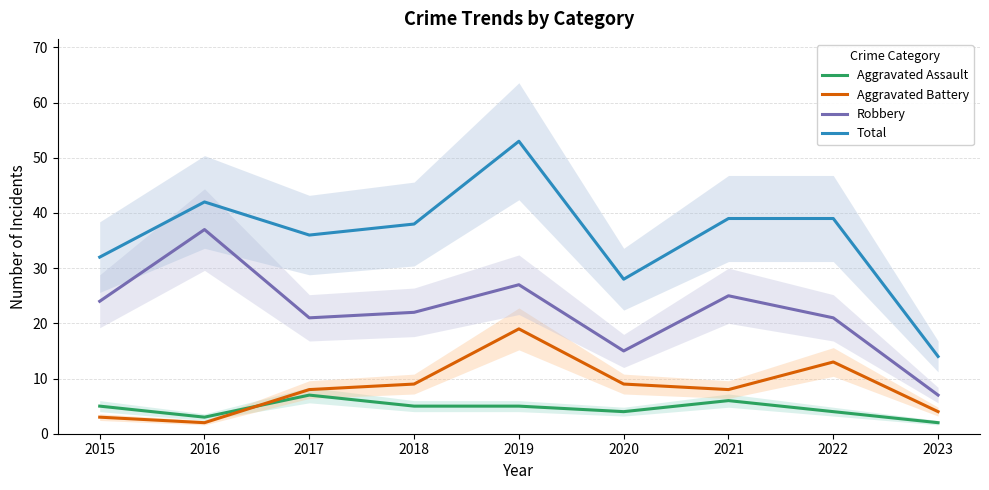

True or false: Aggravated Battery and Total cross at least once.

False